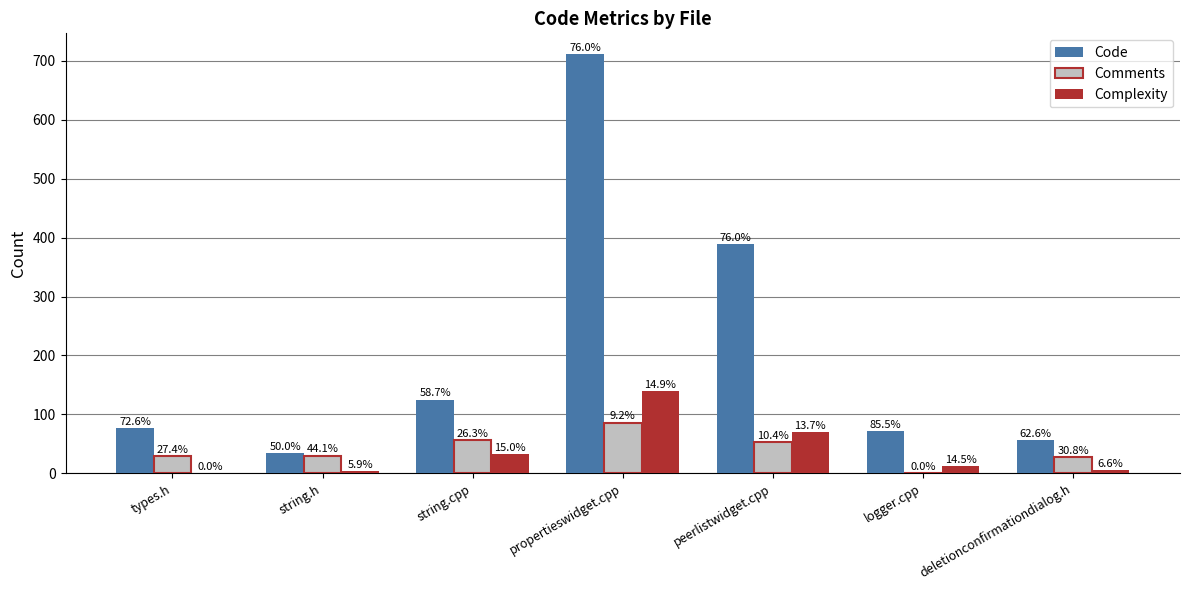

Are the bars grouped side by side (vs. stacked)?

Yes